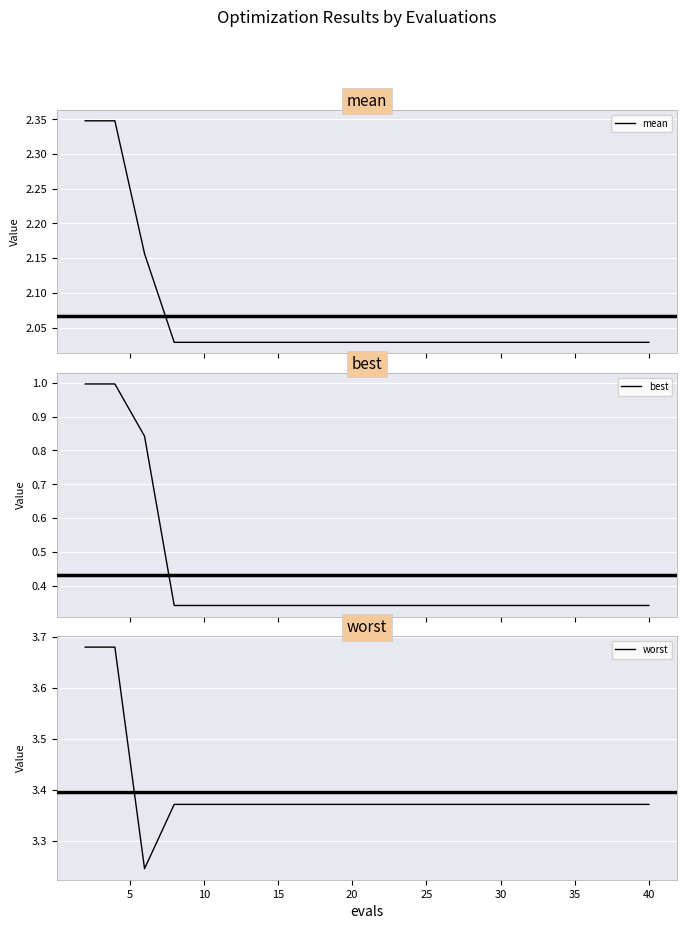

Reading left to right, transcribe all the data shown in this chart.

mean: 2.3	2.3	2.2	2.0	2.0	2.0	2.0	2.0	2.0	2.0	2.0	2.0	2.0	2.0	2.0	2.0	2.0	2.0	2.0	2.0
best: 1.0	1.0	0.8	0.3	0.3	0.3	0.3	0.3	0.3	0.3	0.3	0.3	0.3	0.3	0.3	0.3	0.3	0.3	0.3	0.3
worst: 3.7	3.7	3.2	3.4	3.4	3.4	3.4	3.4	3.4	3.4	3.4	3.4	3.4	3.4	3.4	3.4	3.4	3.4	3.4	3.4